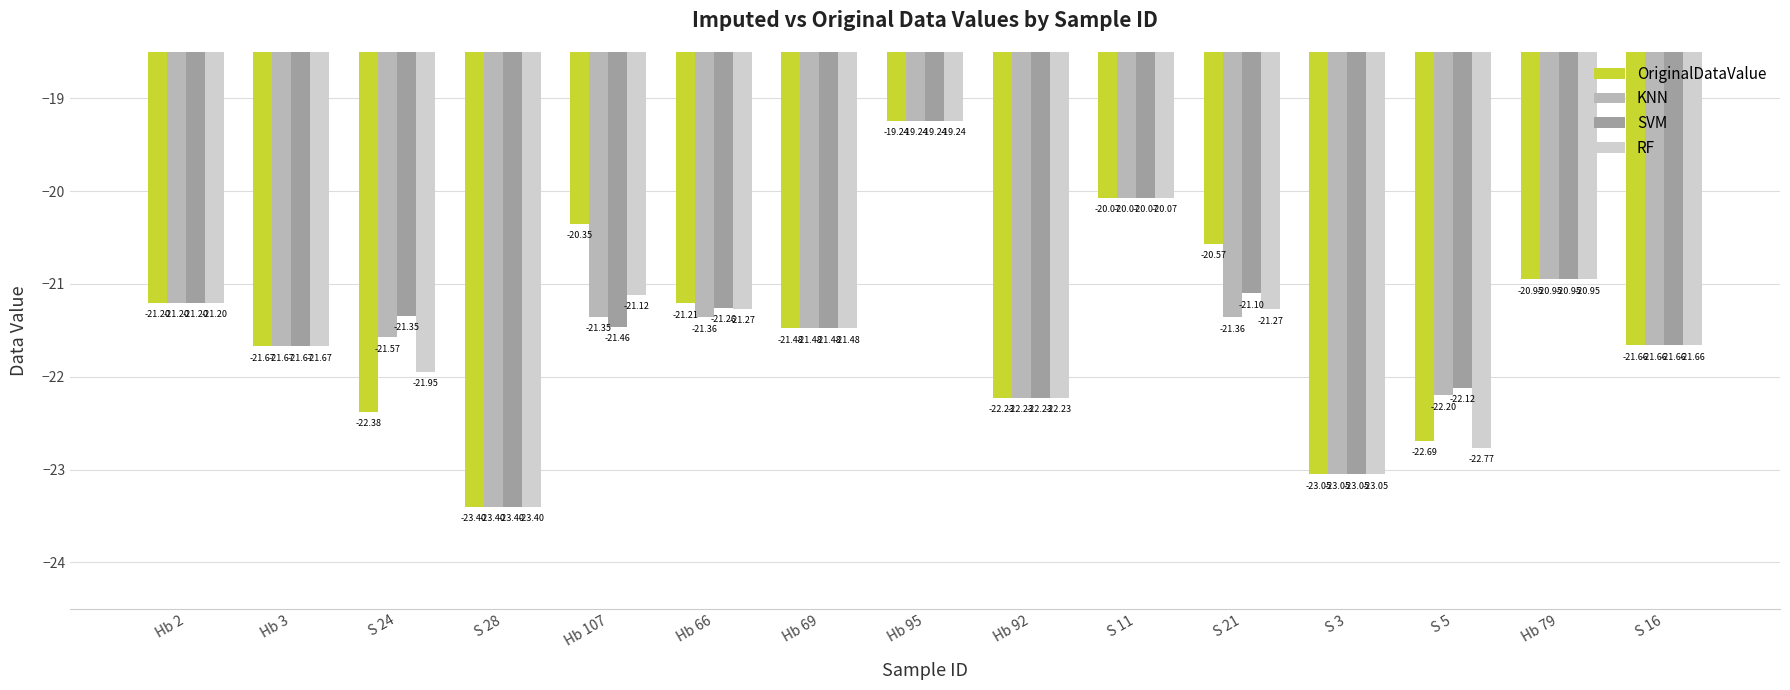

What are all the series names shown in the legend?

OriginalDataValue, KNN, SVM, RF